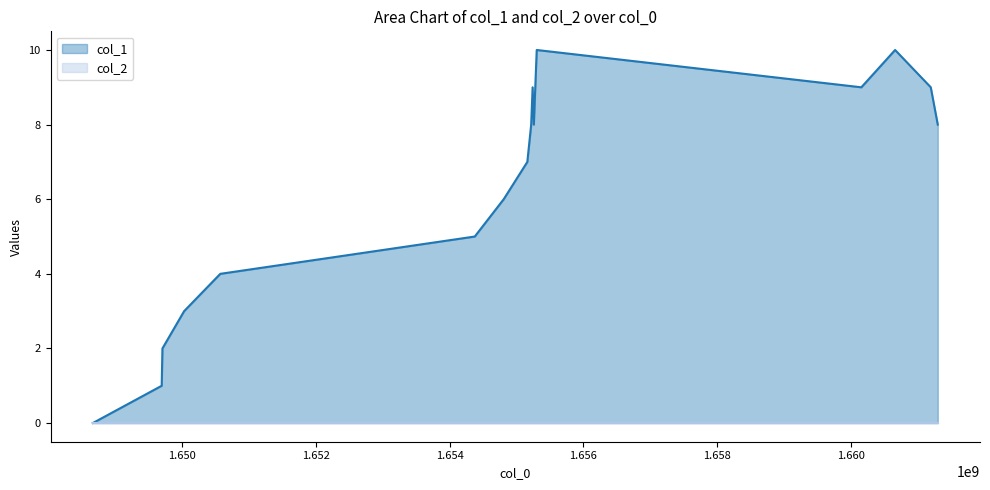

Read the value at 1655258974.

8